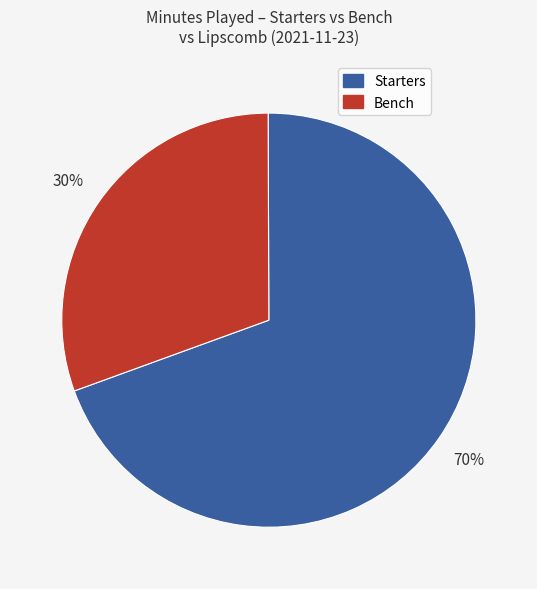

To the nearest percent, what is the average slice percentage?

50%